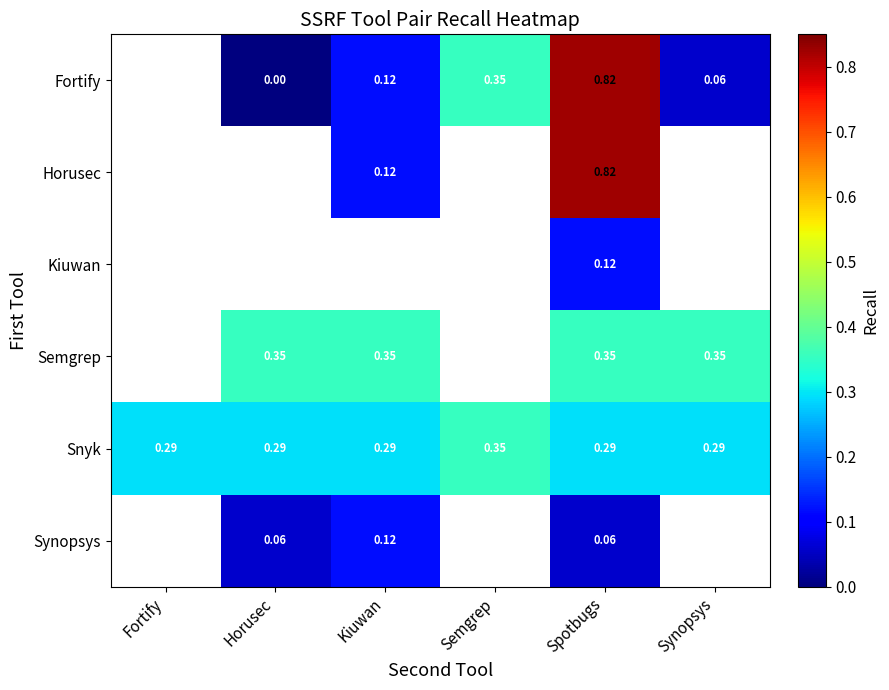

At which category is the sum across all series the highest?

Spotbugs